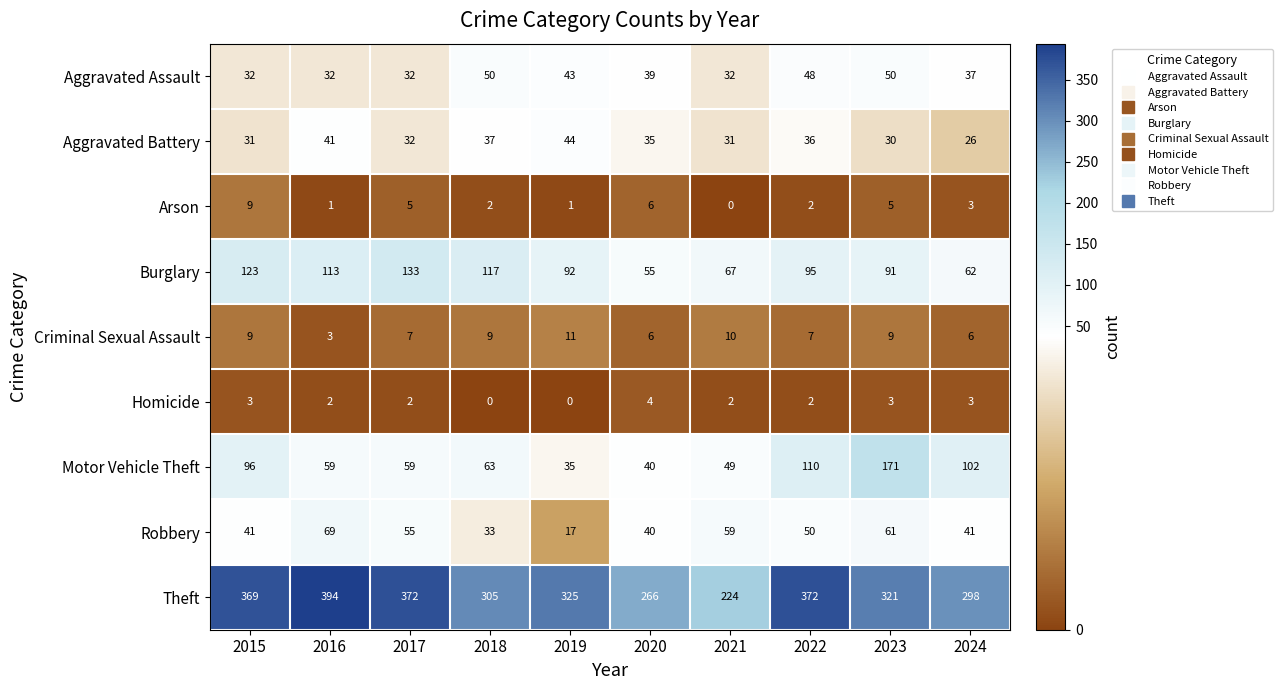

The value of Motor Vehicle Theft at 2022 is 110. True or false?

True